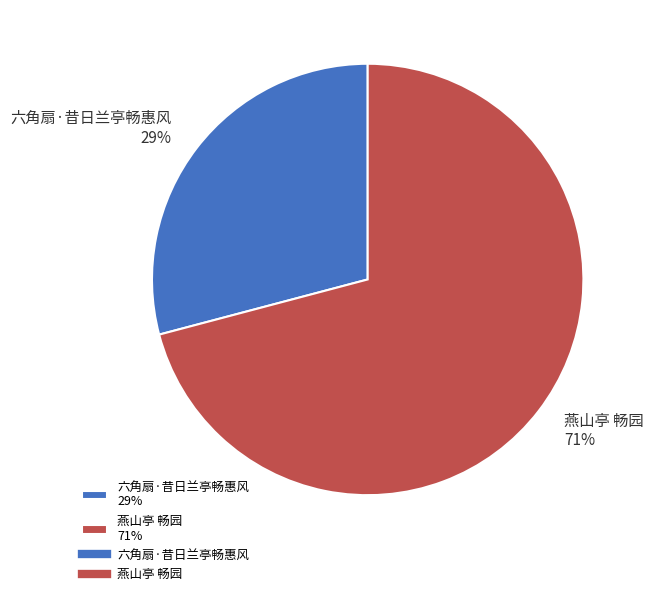

True or false: 燕山亭 畅园 accounts for 77% of the total.

False